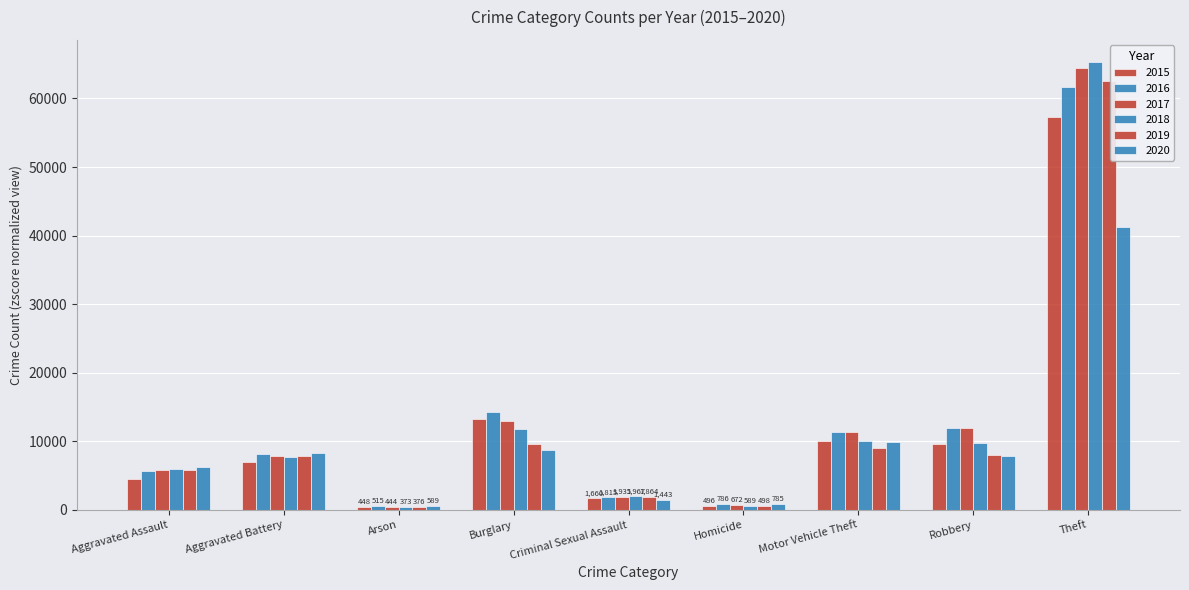

How many values in the 2016 series are below 8085?

4